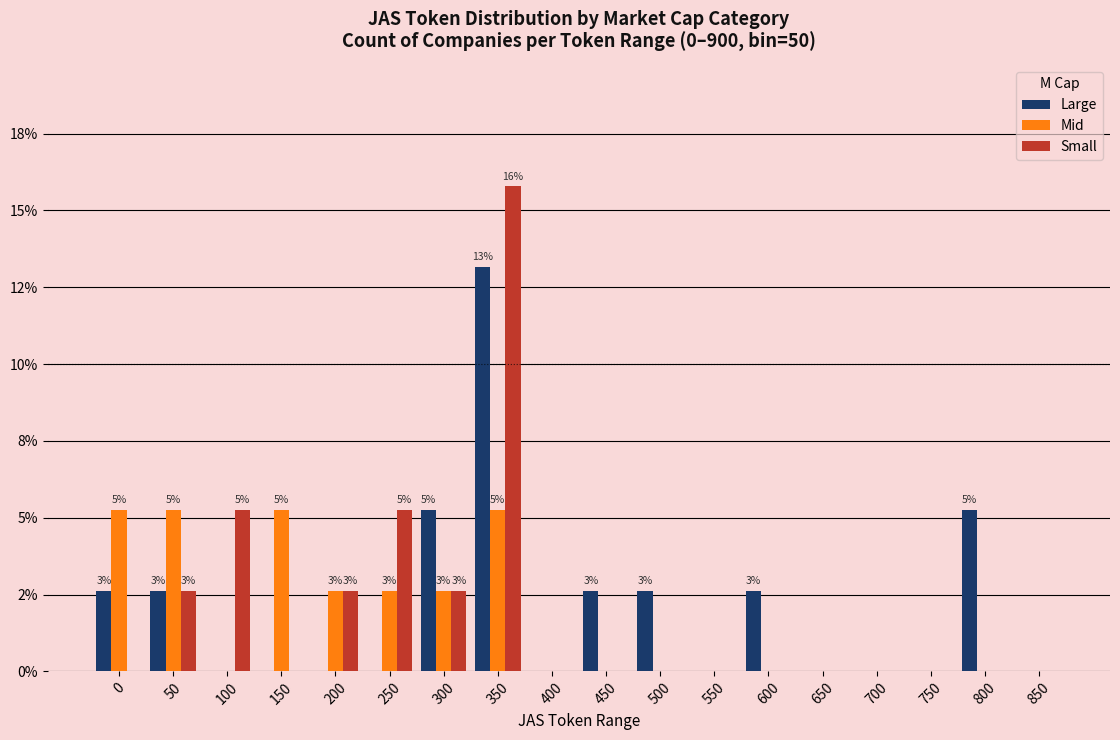

Between 650 and 800, which is larger?

800